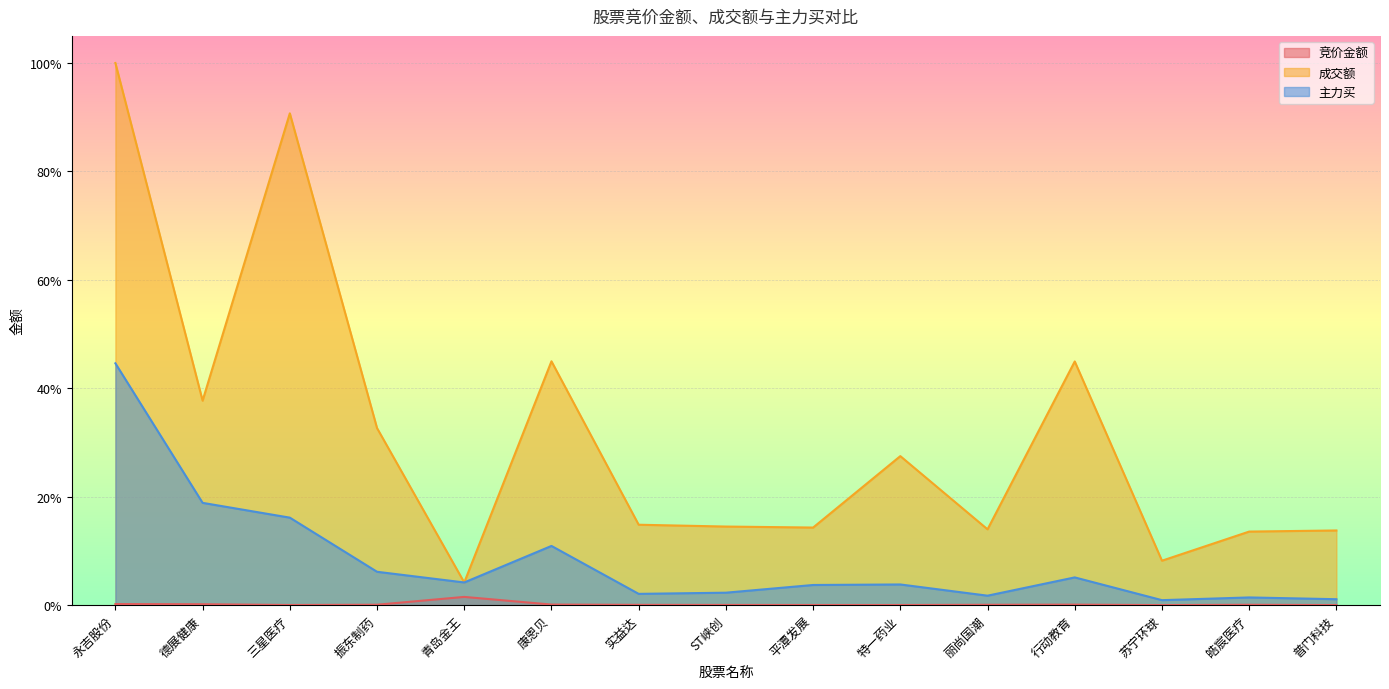

In 竞价金额, how many points are lower than both neighbors (excluding endpoints)?

3